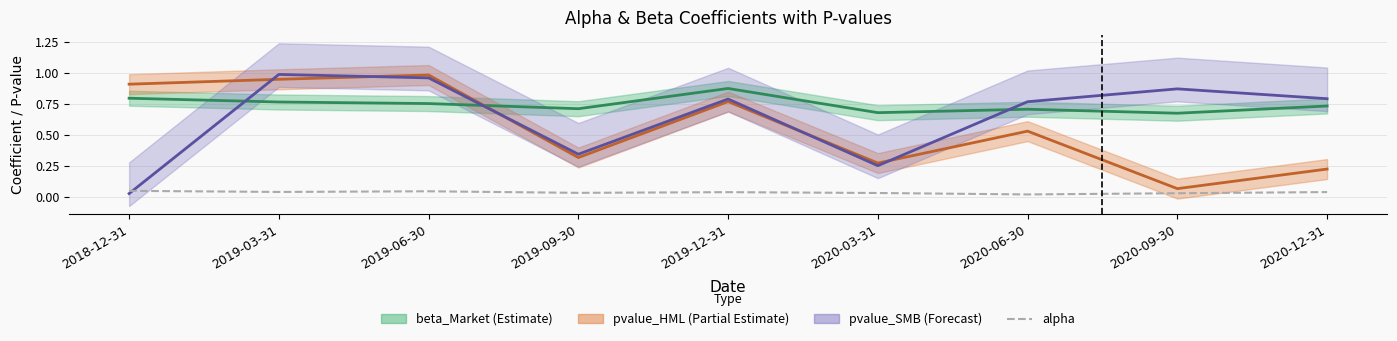

Reading right to left, what are all the values shown in this chart?

beta_Market: 0.7	0.7	0.7	0.7	0.9	0.7	0.8	0.8	0.8
pvalue_HML: 0.2	0.1	0.5	0.3	0.8	0.3	1.0	0.9	0.9
pvalue_SMB: 0.8	0.9	0.8	0.3	0.8	0.3	1.0	1.0	0.0
alpha: 0.0	0.0	0.0	0.0	0.0	0.0	0.0	0.0	0.1